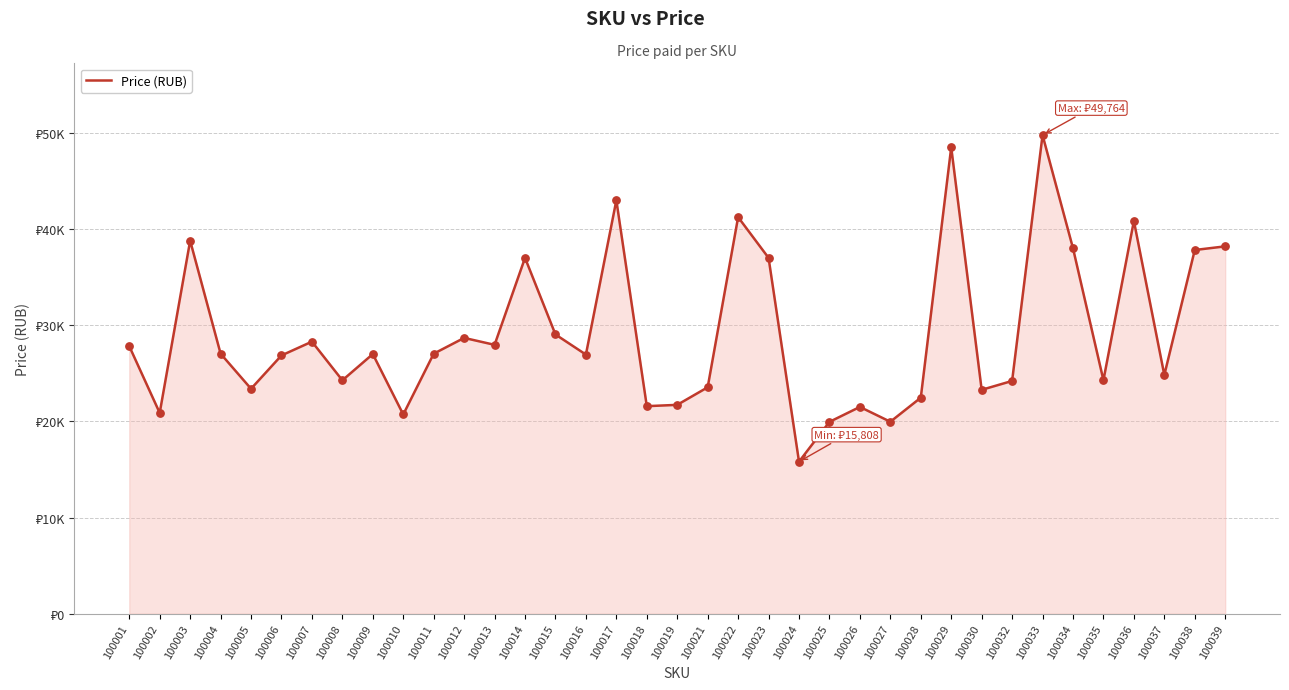

Between 100001 and 100032, which is larger?

100001